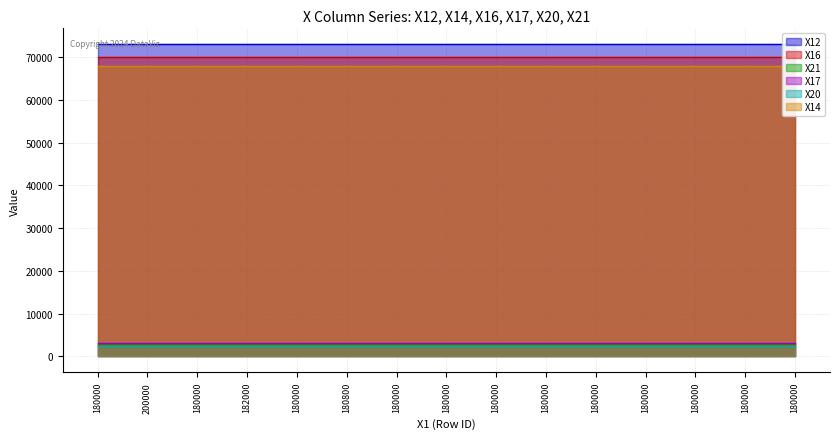

True or false: X12 has a value of 96483 at 180000.

False